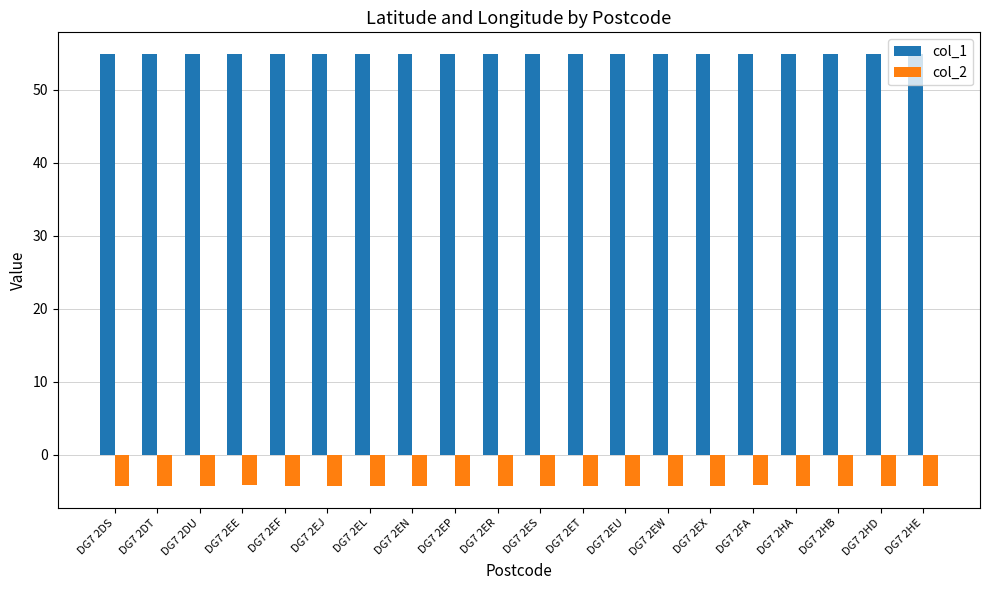

Which series has the largest range (max minus min)?

col_2